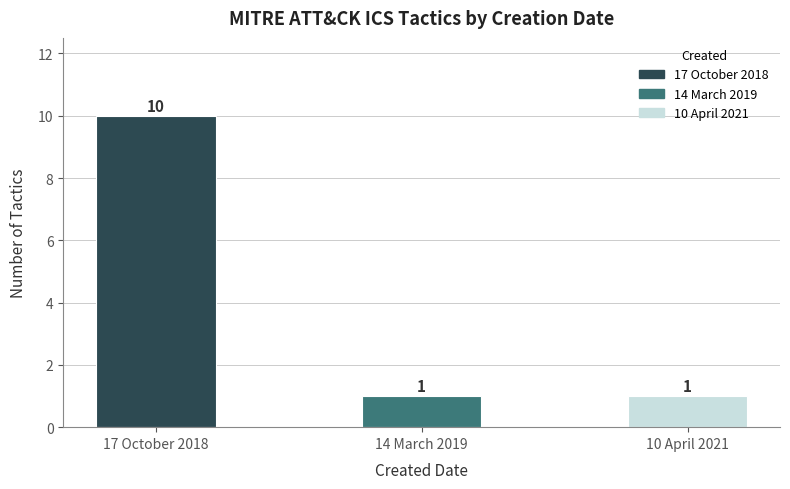

At which category does the chart reach its peak across all series?

17 October 2018